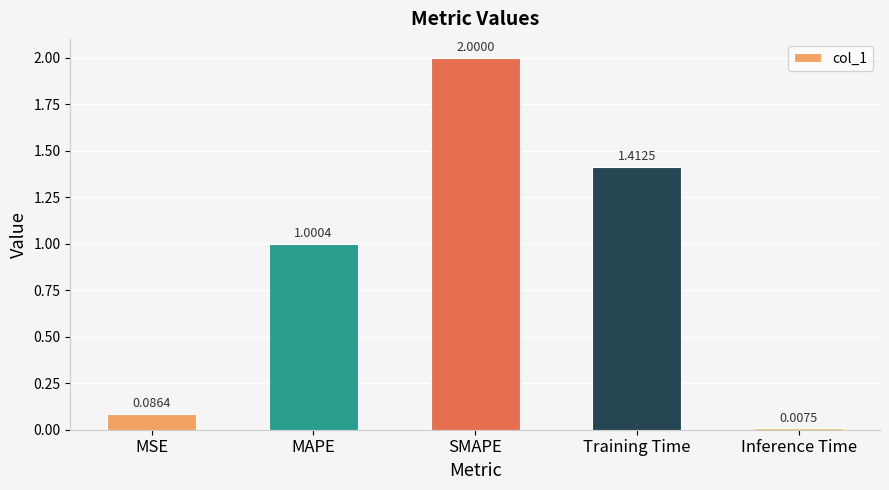

What is the difference between the maximum and minimum values?

2.0